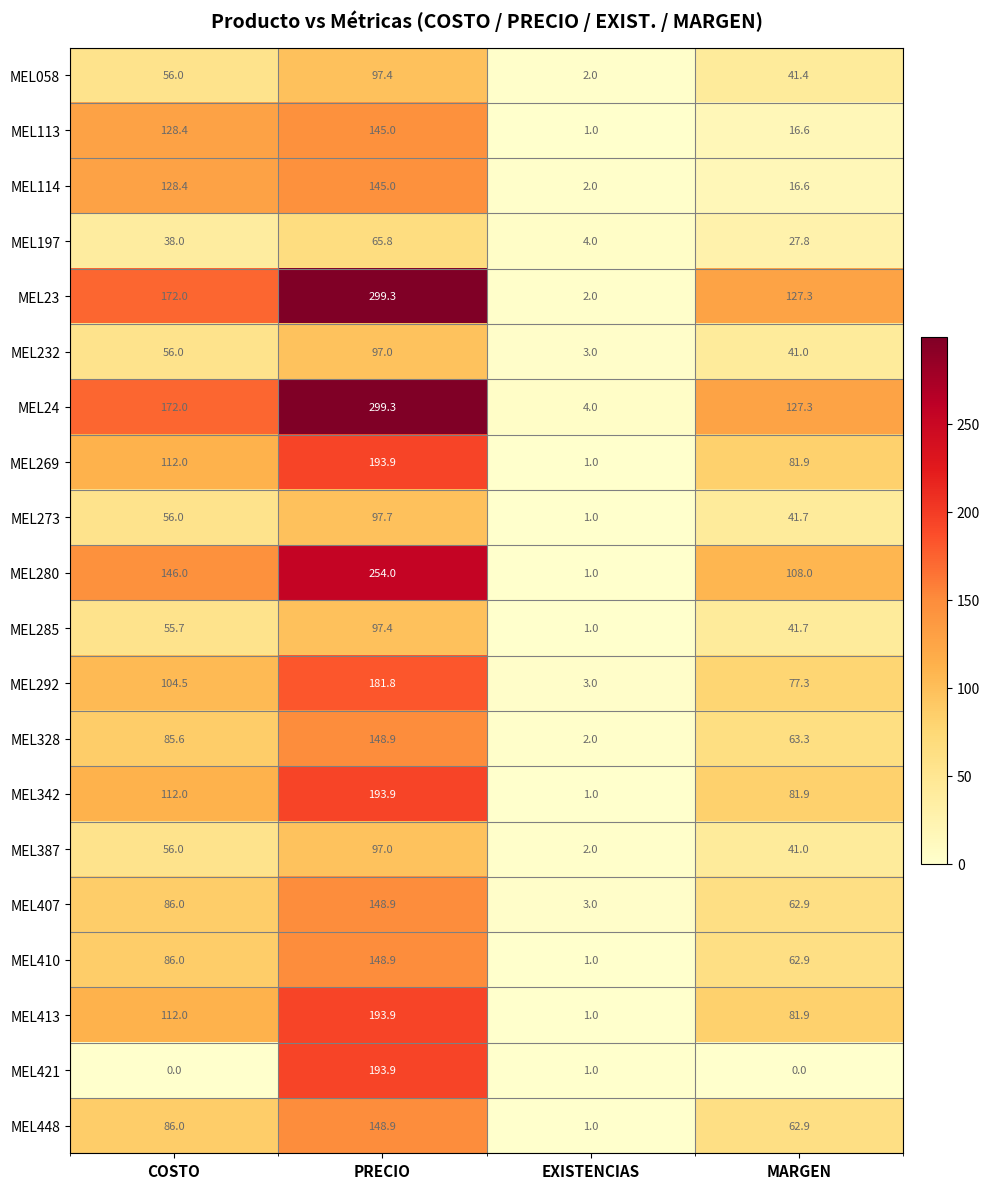

What is the total value across all series at COSTO?

1848.6